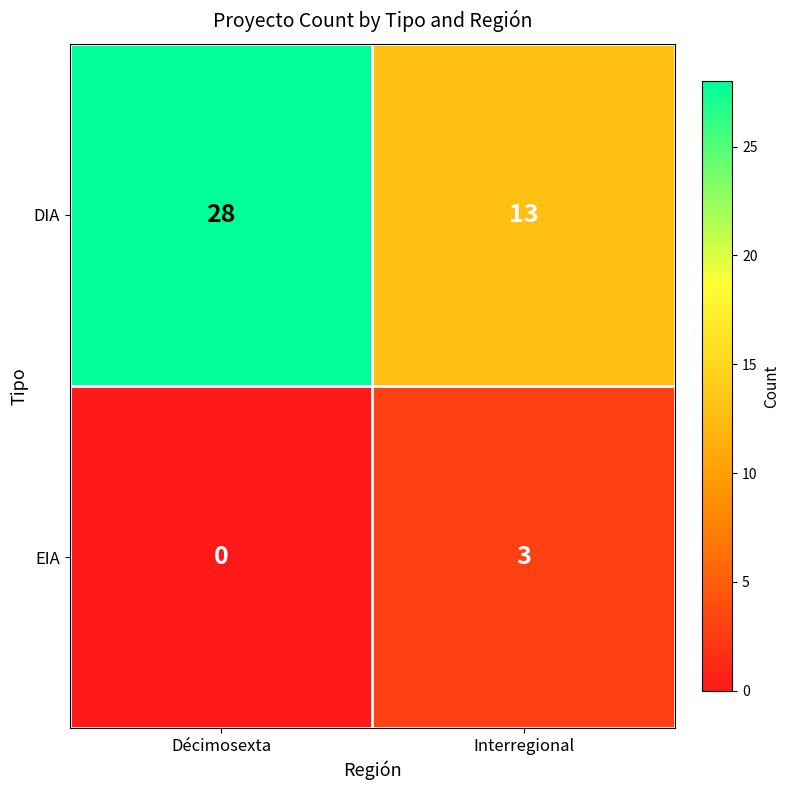

Is it true that EIA equals 4 at Interregional?

False